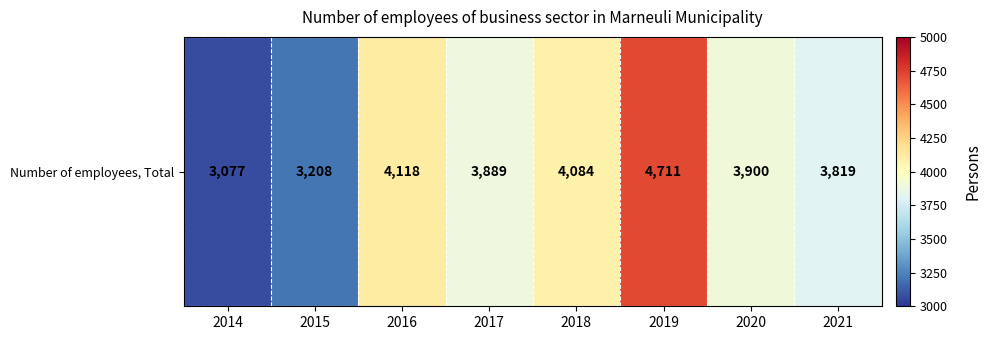

The value at 2016 is 4118. True or false?

True